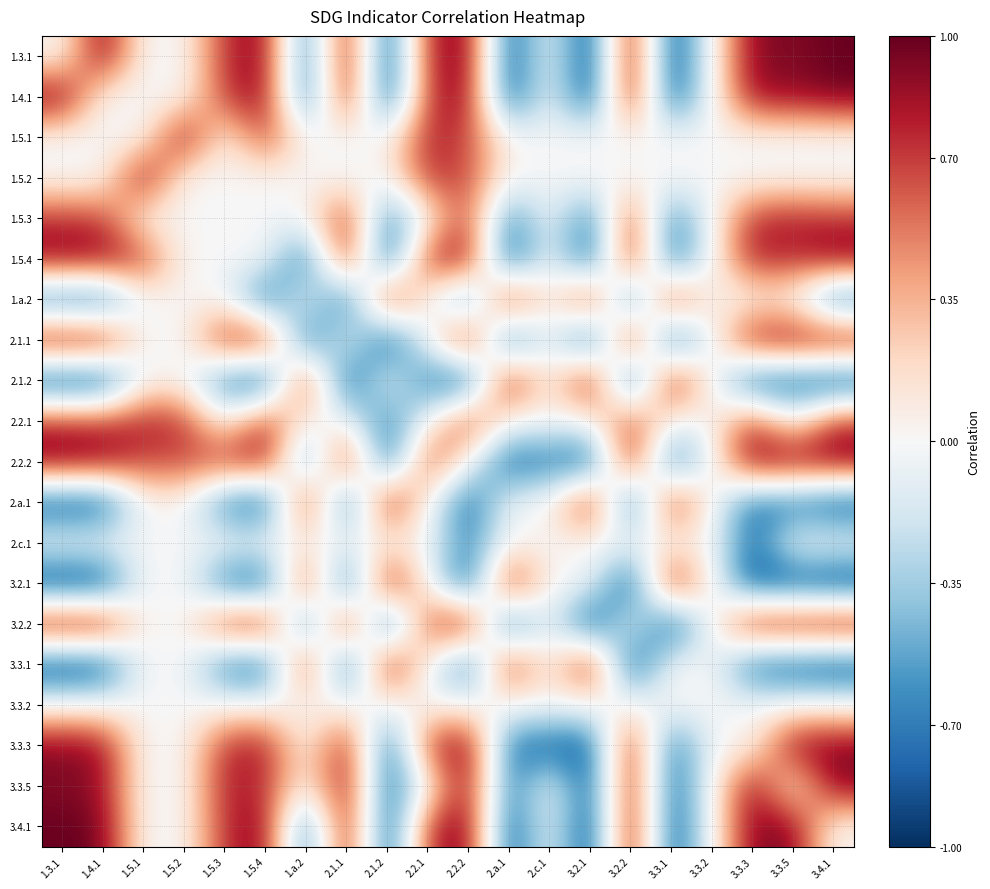

At which category is the sum across all series the highest?

2.2.1